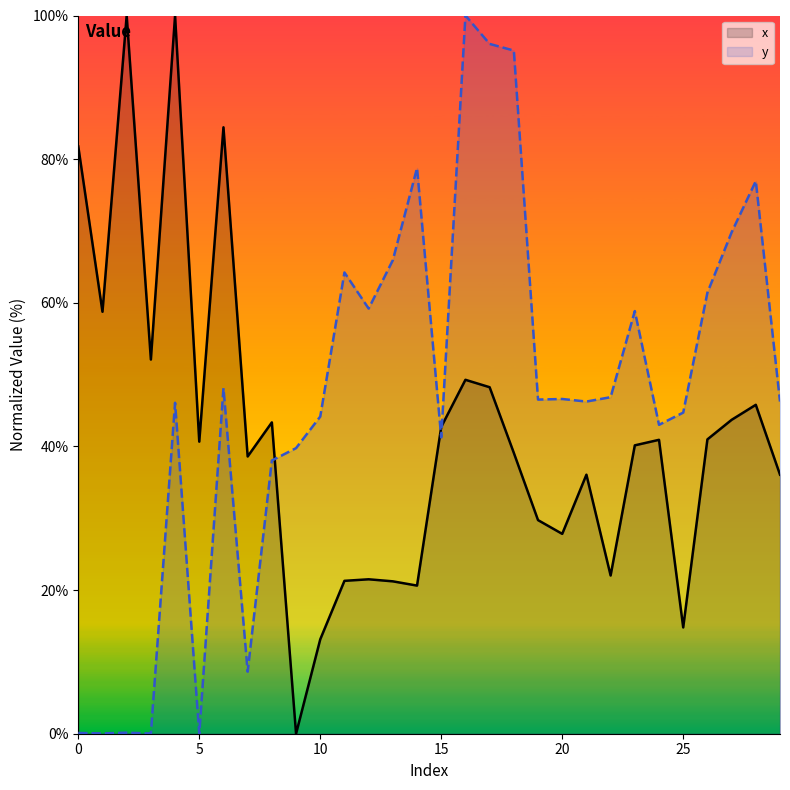

What is the spread (max minus min) of values at 26?

20.4